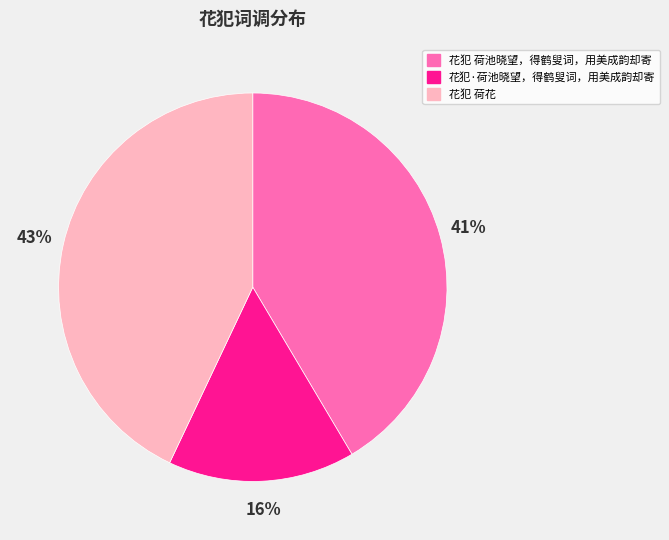

The 花犯·荷池晓望，得鹤叟词，用美成韵却寄 slice represents 31% of the pie. True or false?

False